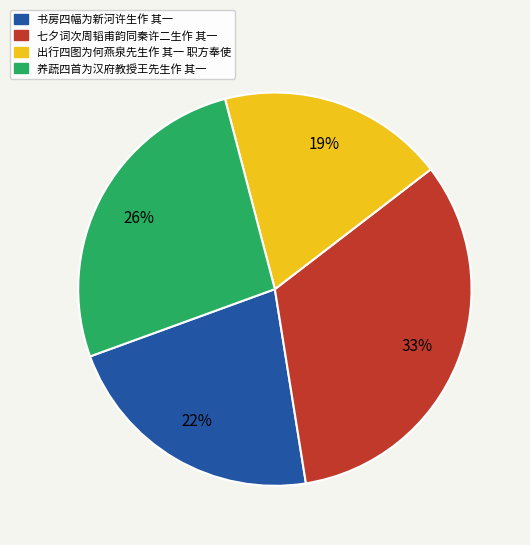

Approximately how many times larger is the value at 书房四幅为新河许生作 其一 compared to 七夕词次周韬甫韵同秦许二生作 其一?

0.7